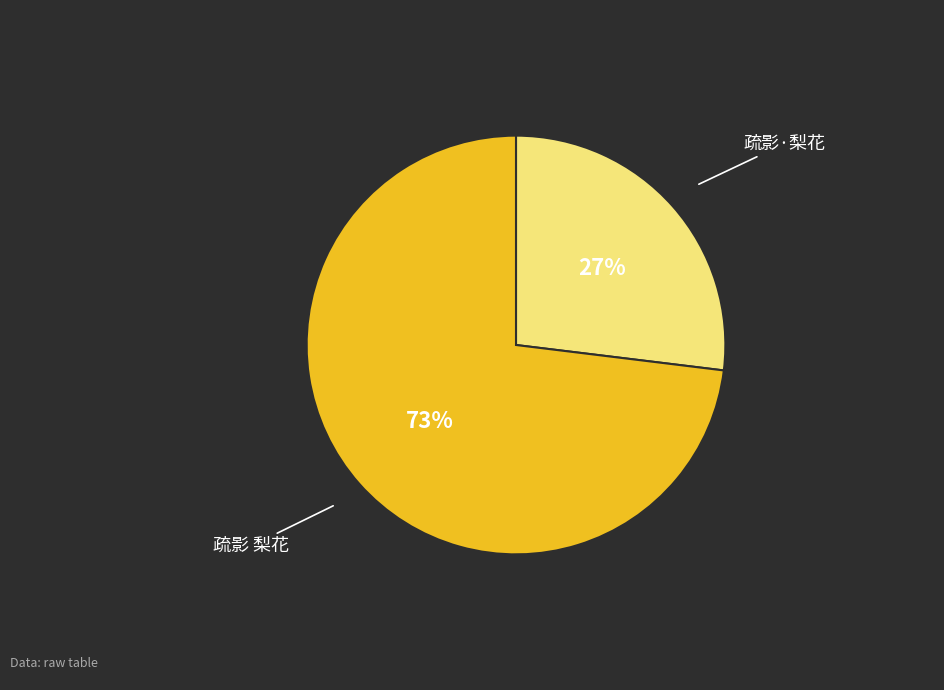

What percentage is the 疏影 梨花 slice, to the nearest percent?

73%